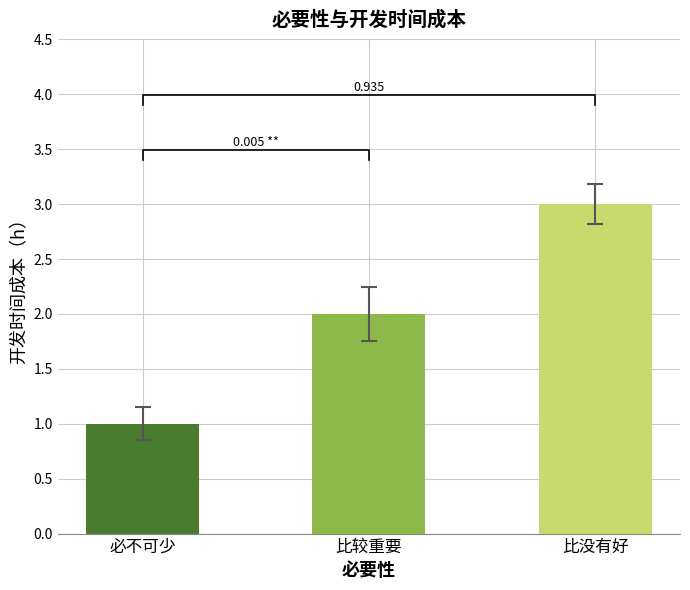

Reading left to right, what are all the values shown in this chart?

必不可少=1	比较重要=2	比没有好=3